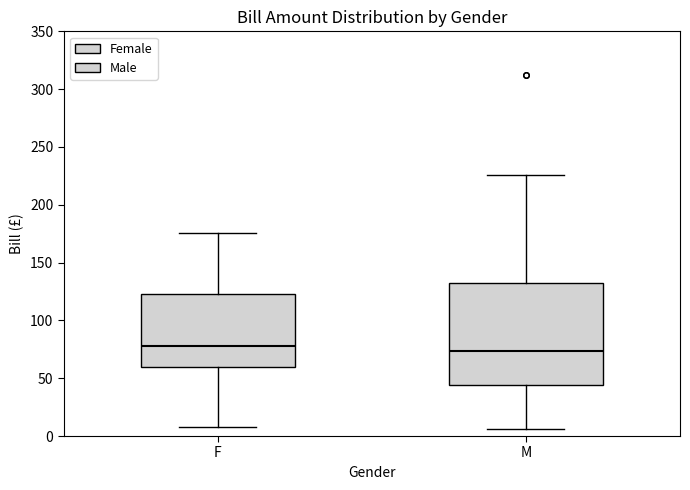

Reading left to right, transcribe this box plot: for each box, give where its median line is, the range the box spans, and where its two whiskers end, as read against the y-axis. The values are not printed on the chart, so give them approximately, as read against the axis.

F: median 80, box 60 to 125, whiskers 10 to 175
M: median 75, box 45 to 130, whiskers 5 to 225